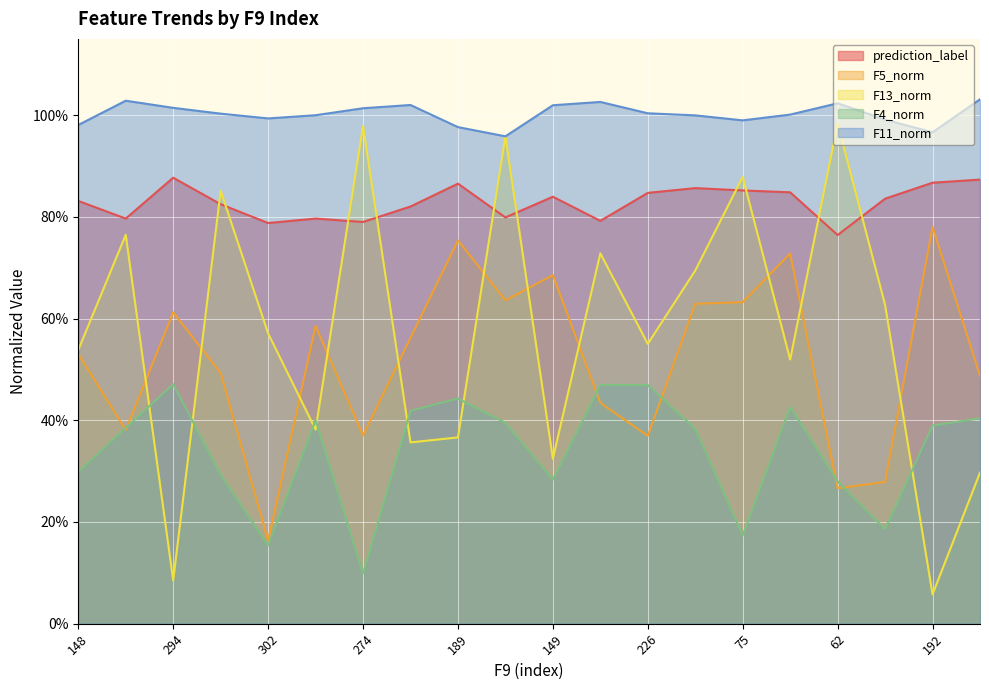

True or false: F4_norm and prediction_label cross at least once.

False